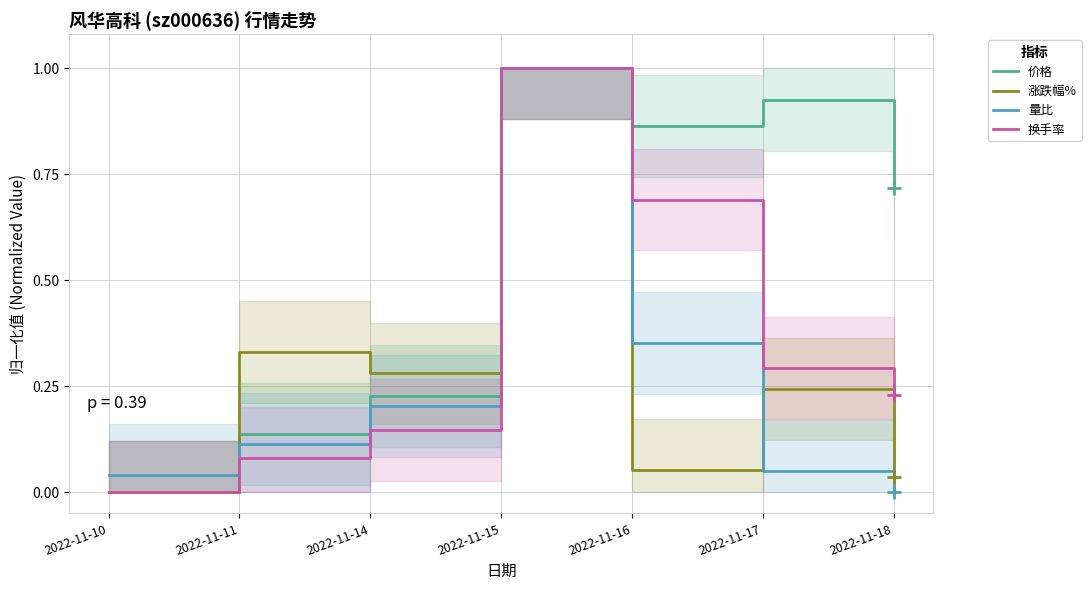

How many interior local valleys does the 价格 series have?

1